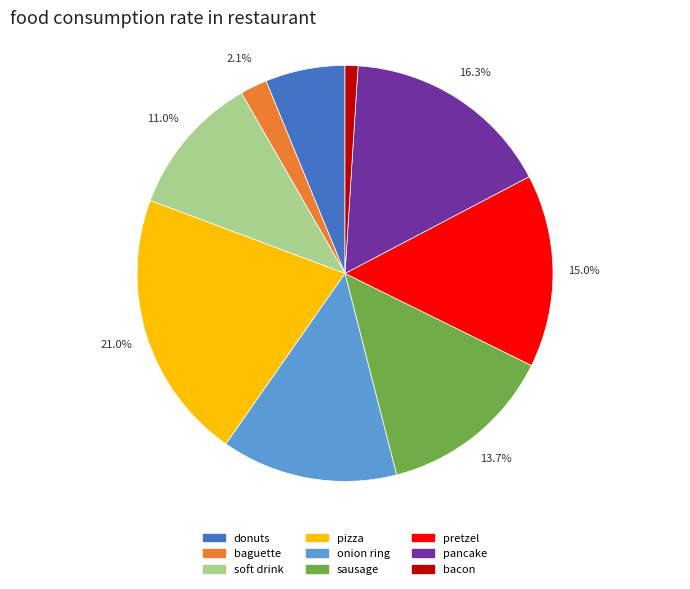

Does baguette represent more than half of the total?

No